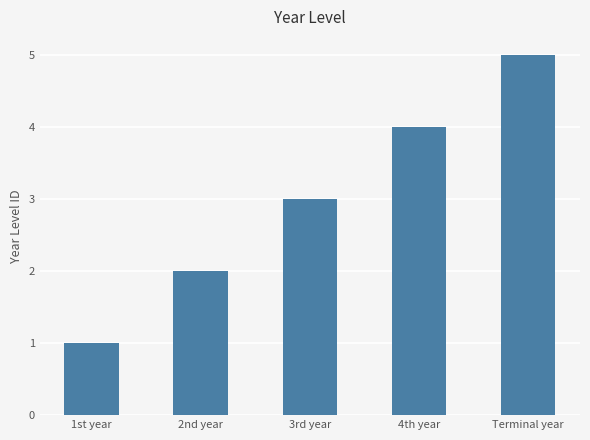

Between Terminal year and 1st year, which is larger?

Terminal year